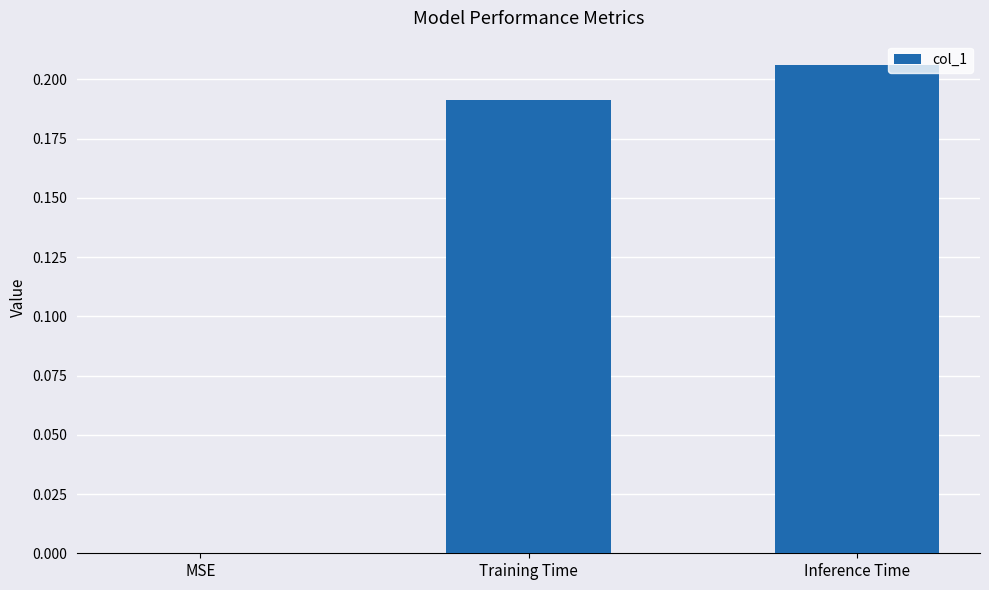

At which category does the chart reach its peak across all series?

Inference Time